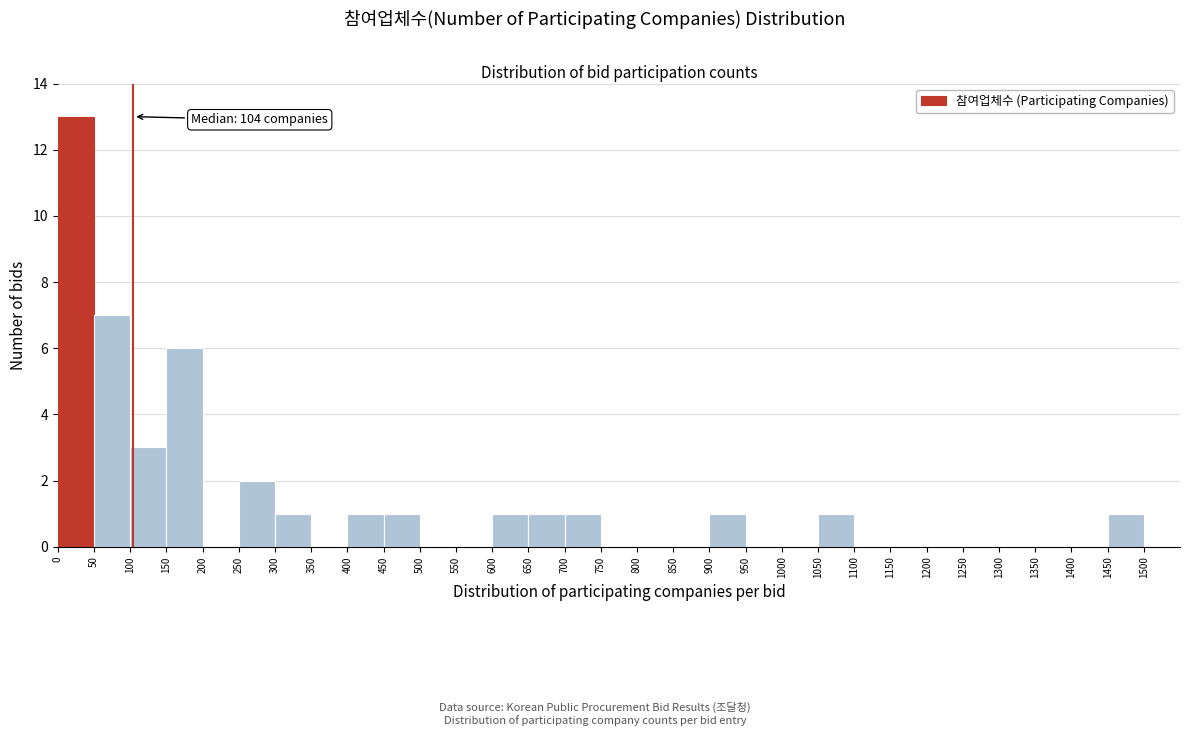

Over which range of the x-axis is the bar tallest?

0 to 50